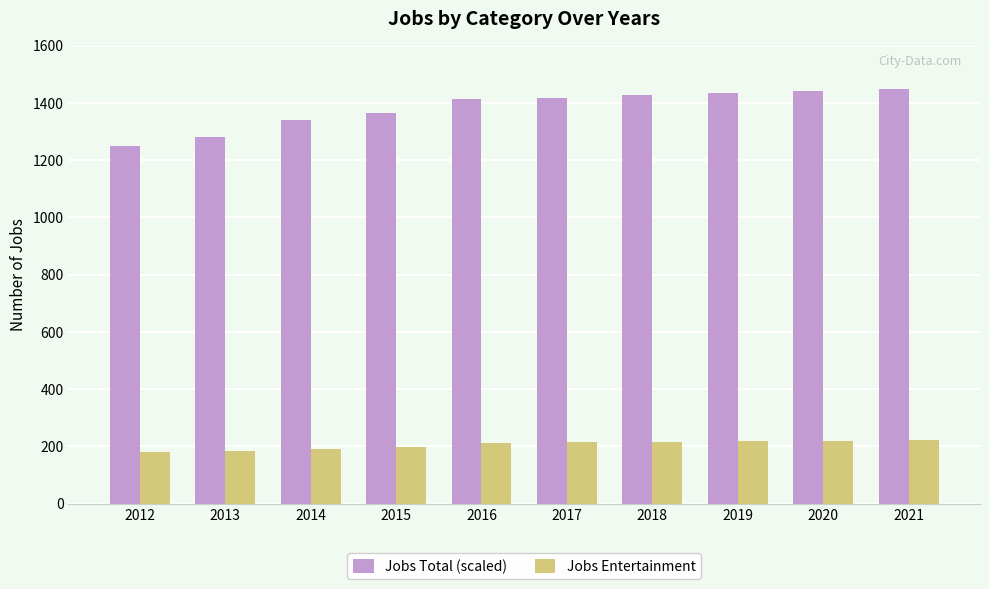

The value of Jobs Entertainment at 2014 is 298. True or false?

False